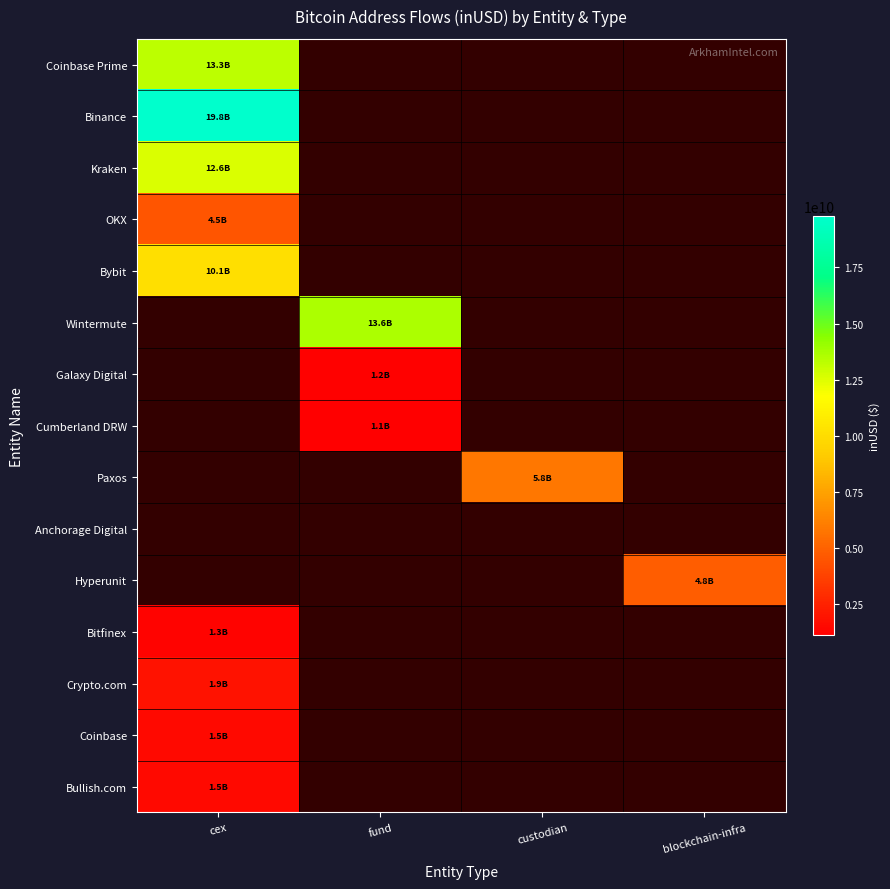

List the labels in order of Bybit value, largest first.

cex, fund, custodian, blockchain-infra